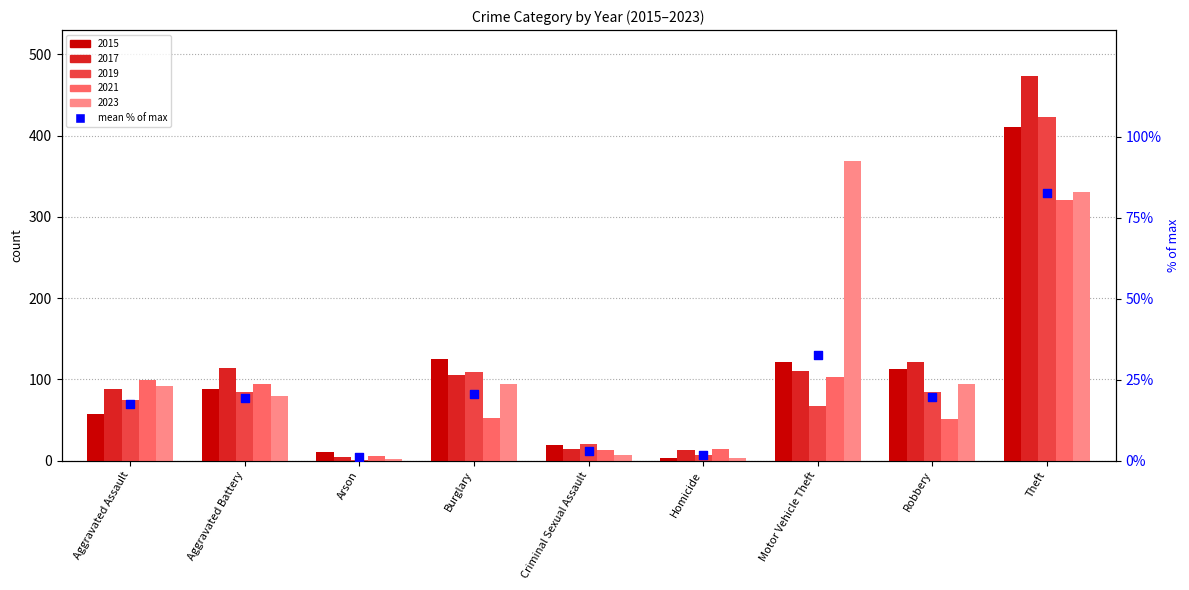

Which has a higher value, Aggravated Battery or Burglary?

Burglary